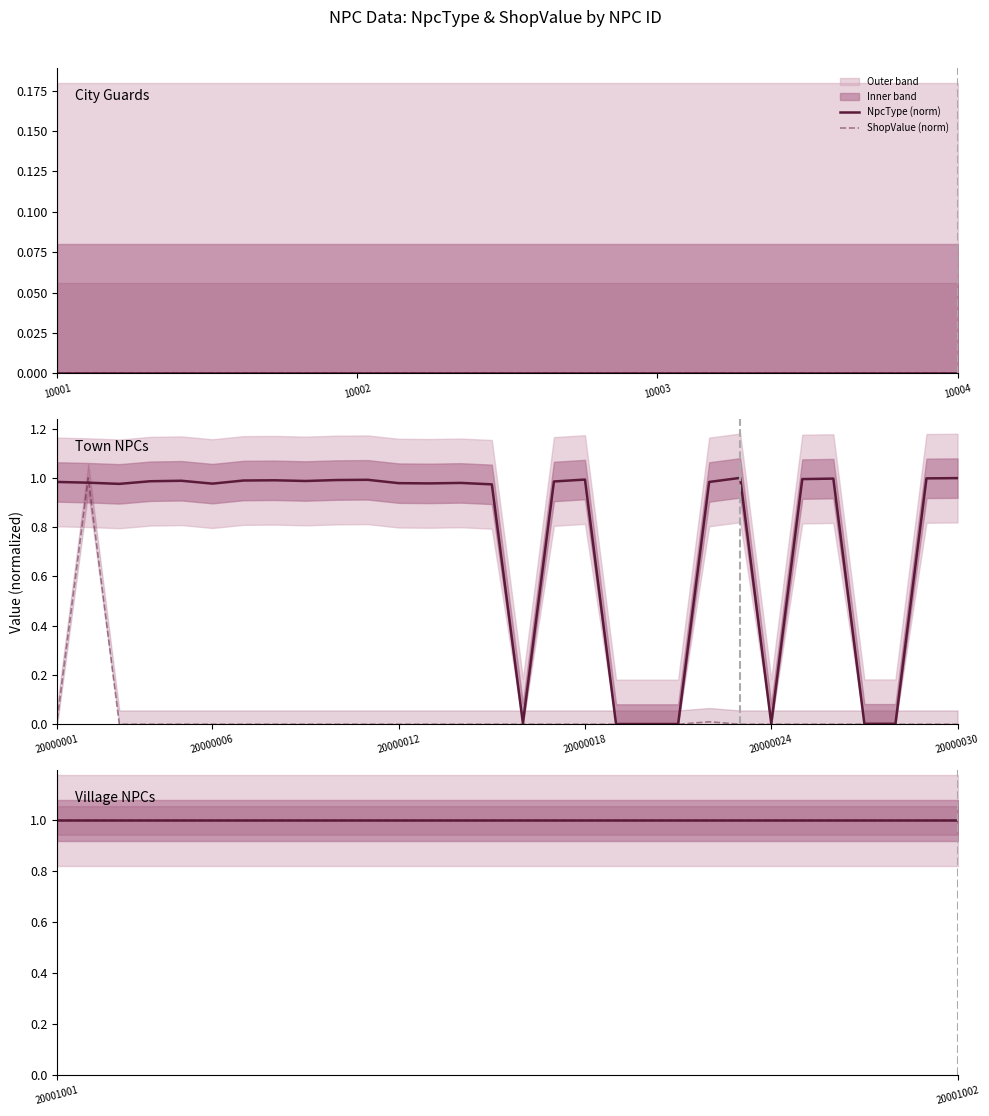

The value of ShopValue (normalized) at 20001001 is 0.4. True or false?

False